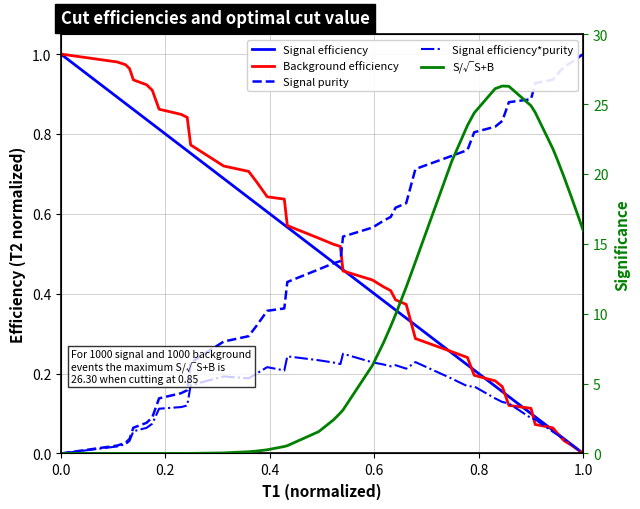

After their last crossing, which series has the higher values: Background efficiency or S/√S+B?

S/√S+B